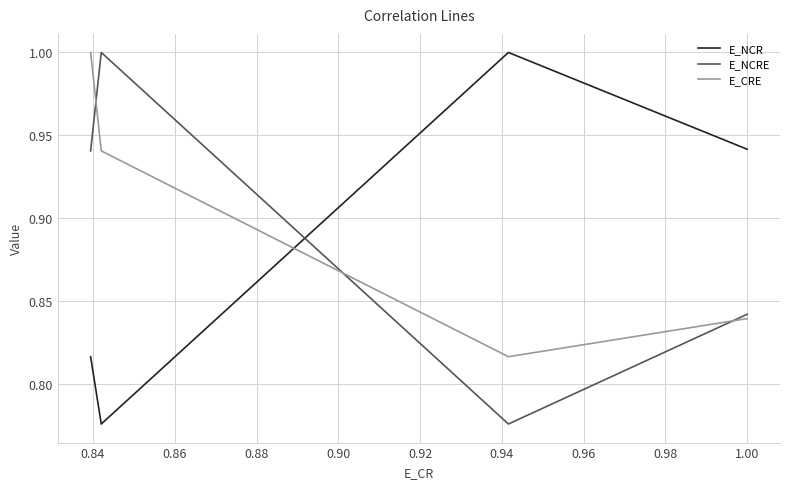

What is the difference between the maximum and minimum values in the E_NCR series?

0.2